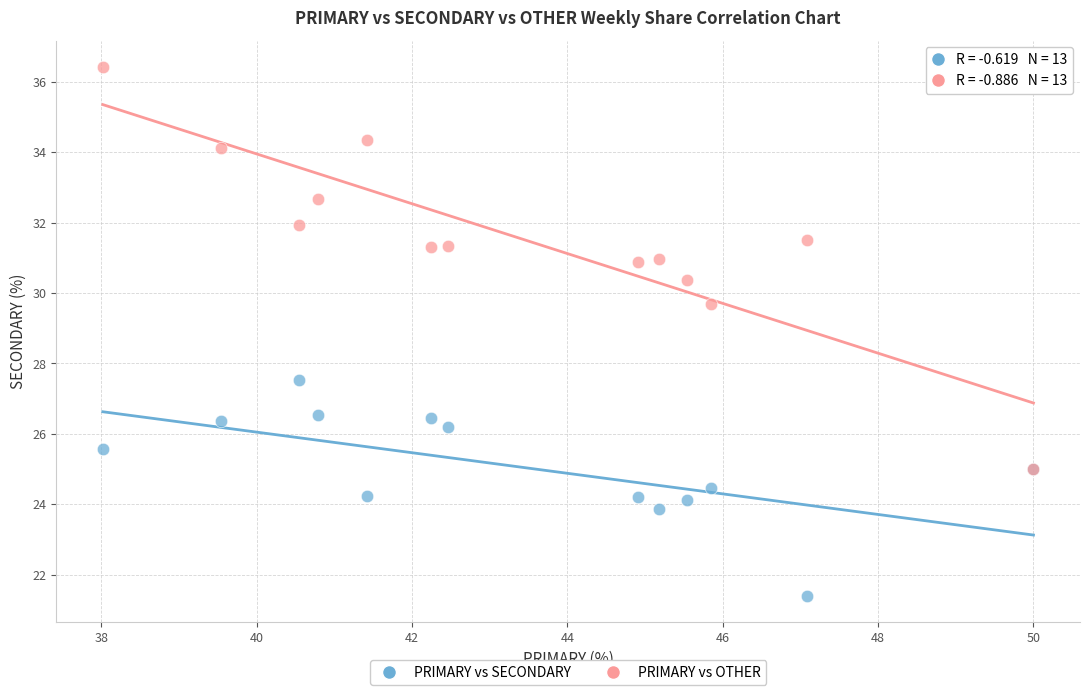

Which series reaches the maximum Y coordinate?

PRIMARY vs OTHER